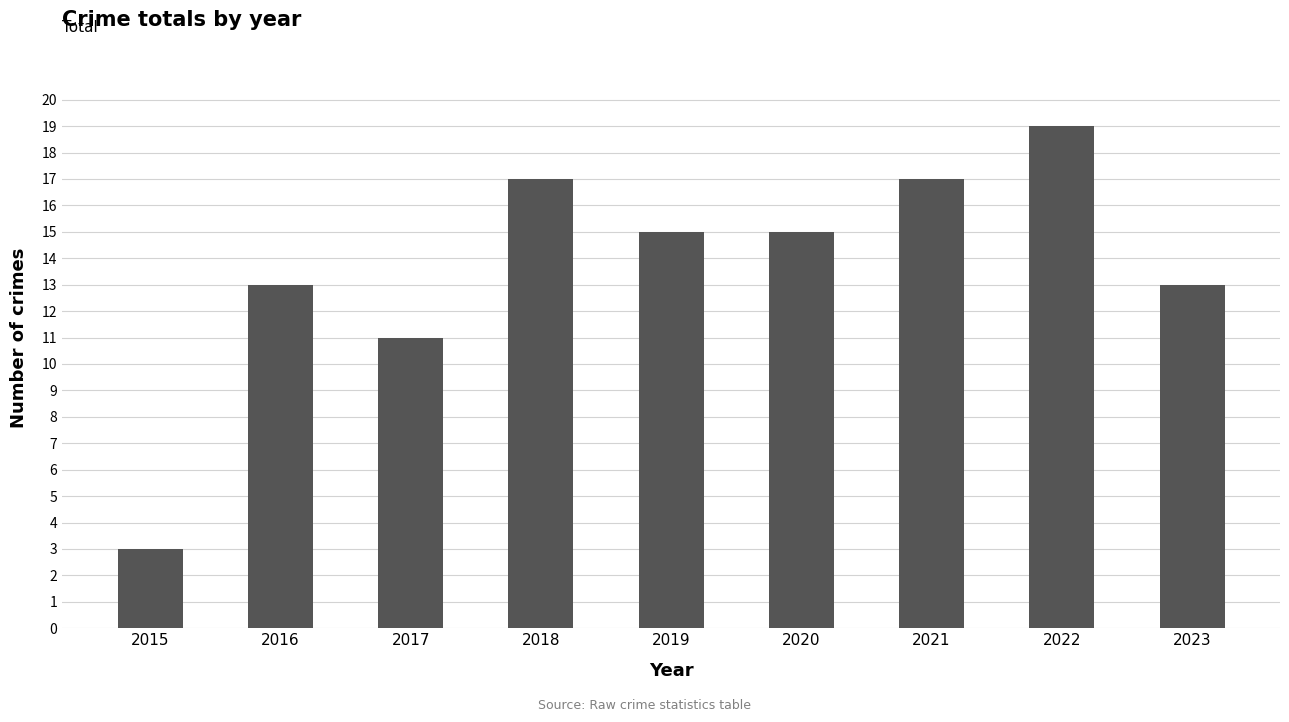

How many bars are there in total?

9